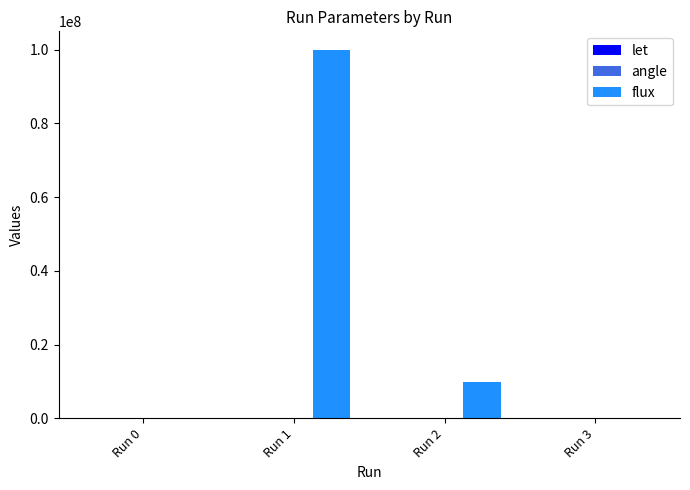

Which series has the largest total across all categories?

flux